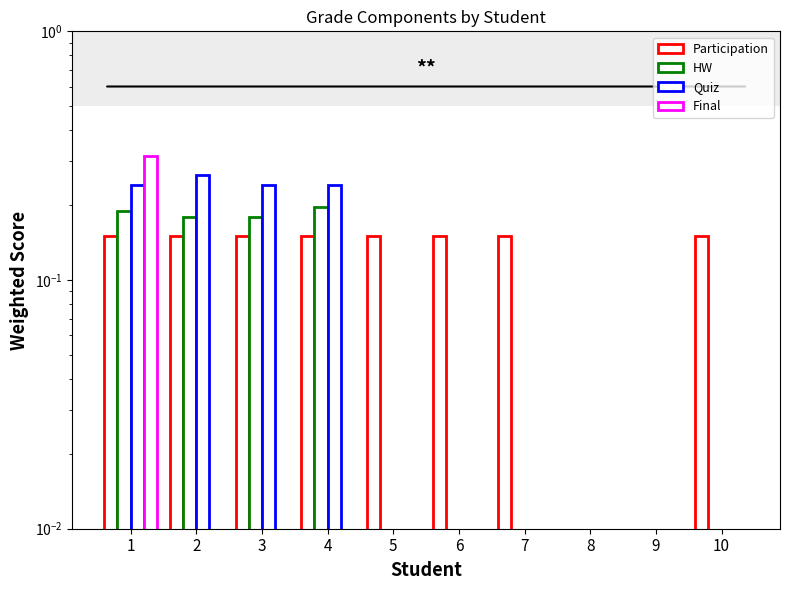

Are the bars grouped side by side (vs. stacked)?

Yes